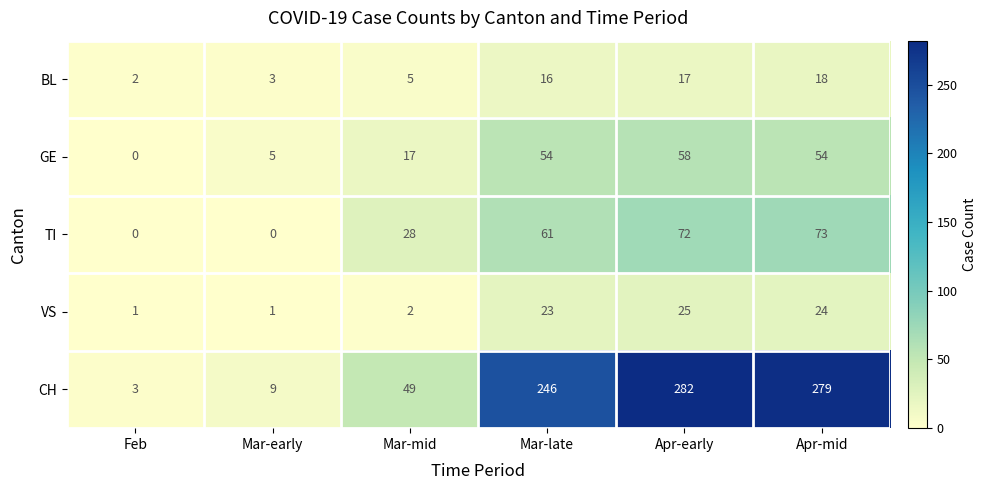

Rank the series by their maximum value, from highest to lowest.

CH, TI, GE, VS, BL